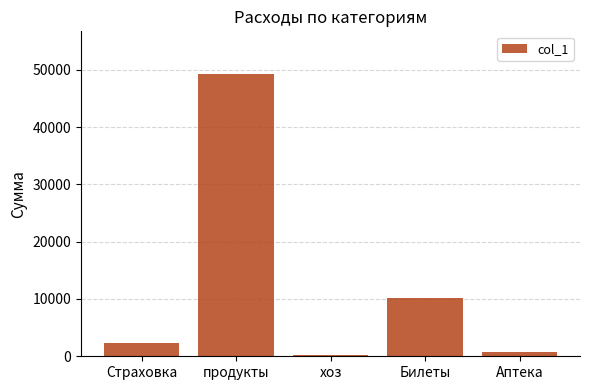

The chart shows a value of 73969 at продукты. True or false?

False